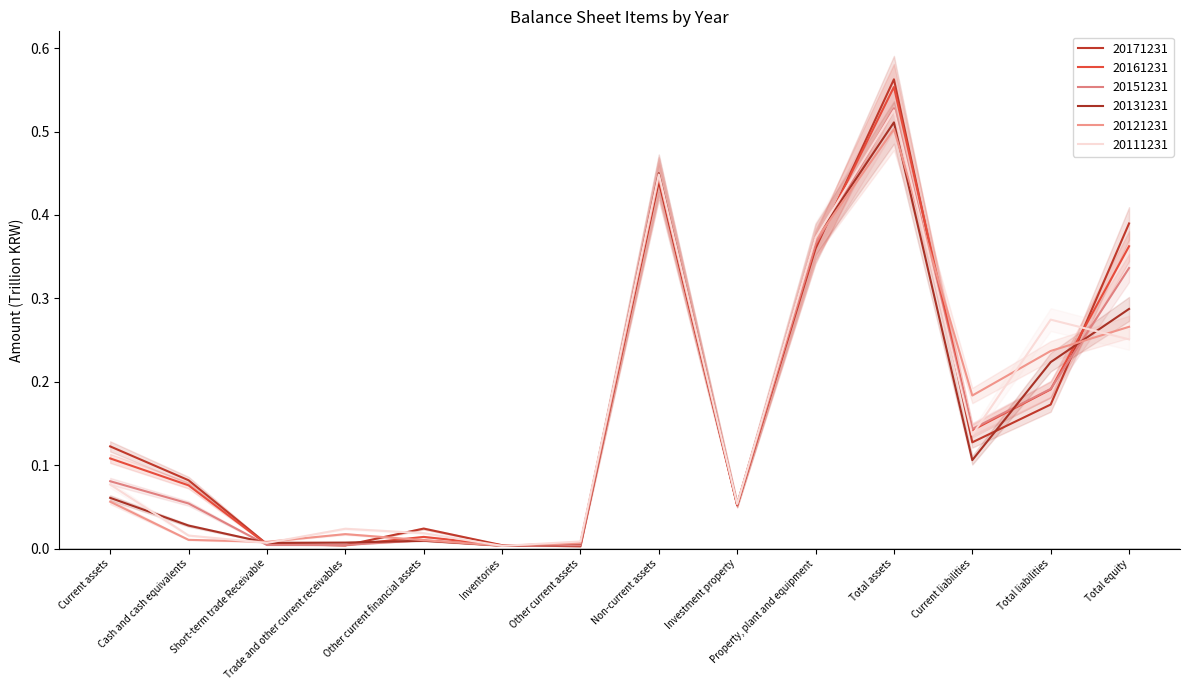

What is the label of the 12th point from the right?

Short-term trade Receivable